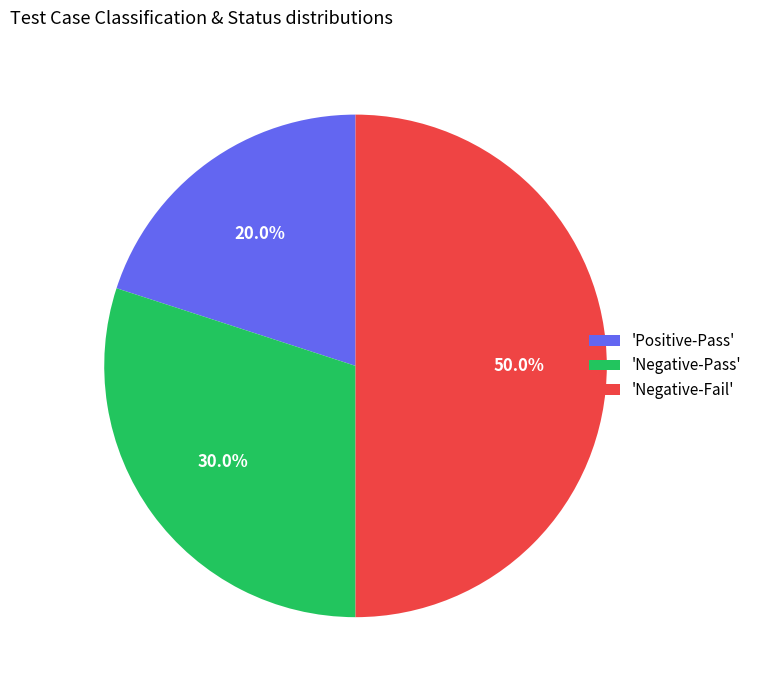

What portion of the pie excludes 'Positive-Pass'?

80.0%